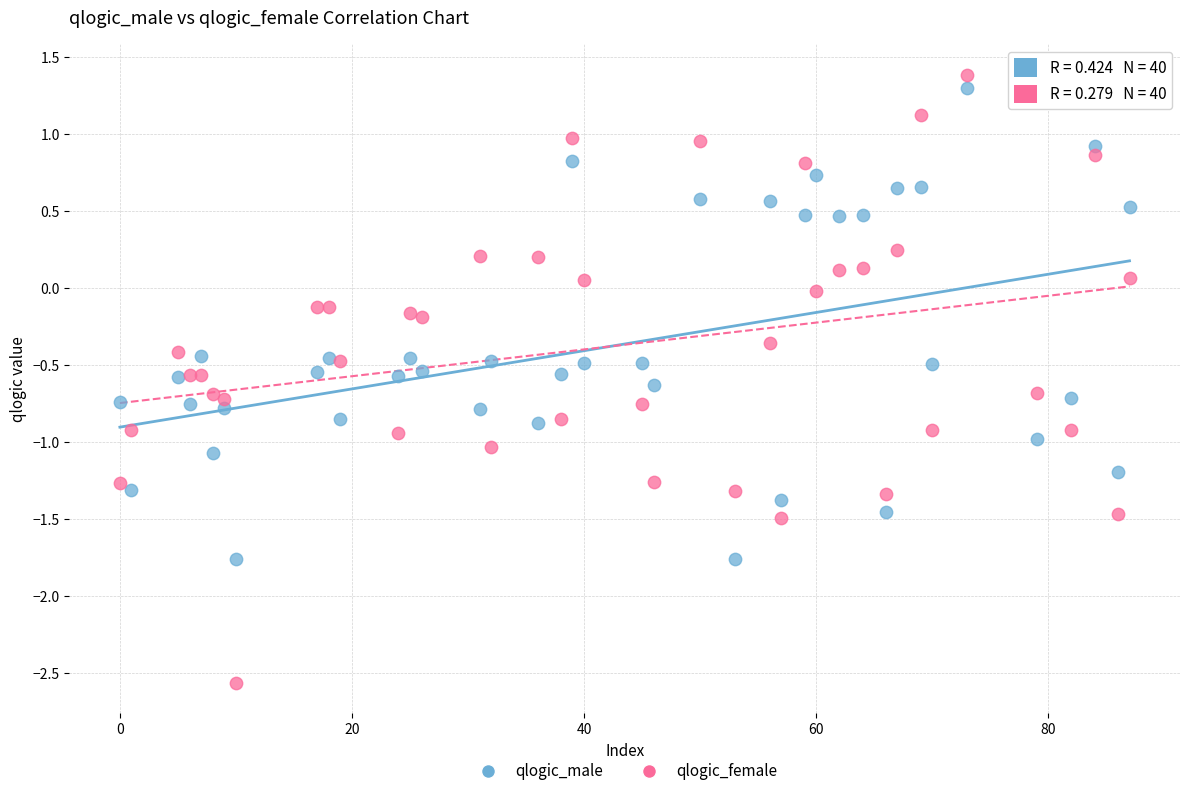

Across all data points, what is the range of Y values (max minus min)?

3.9